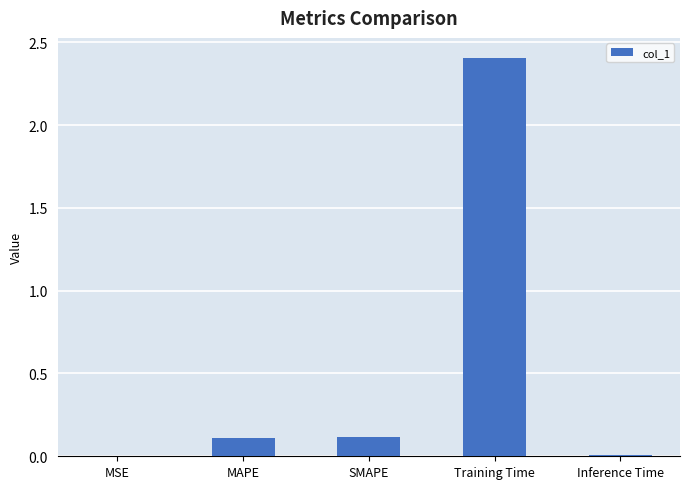

Which has a higher value, SMAPE or Inference Time?

SMAPE